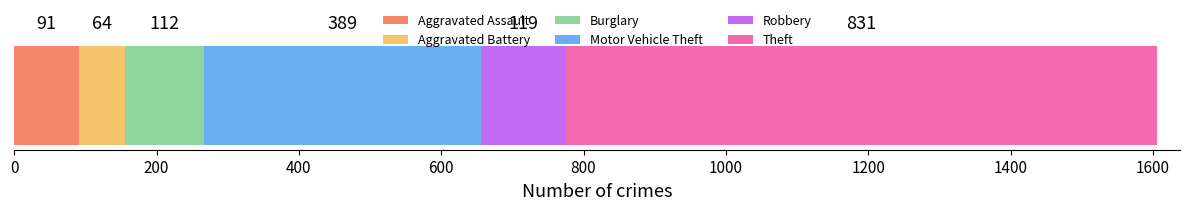

How many categories are shown in the chart?

1